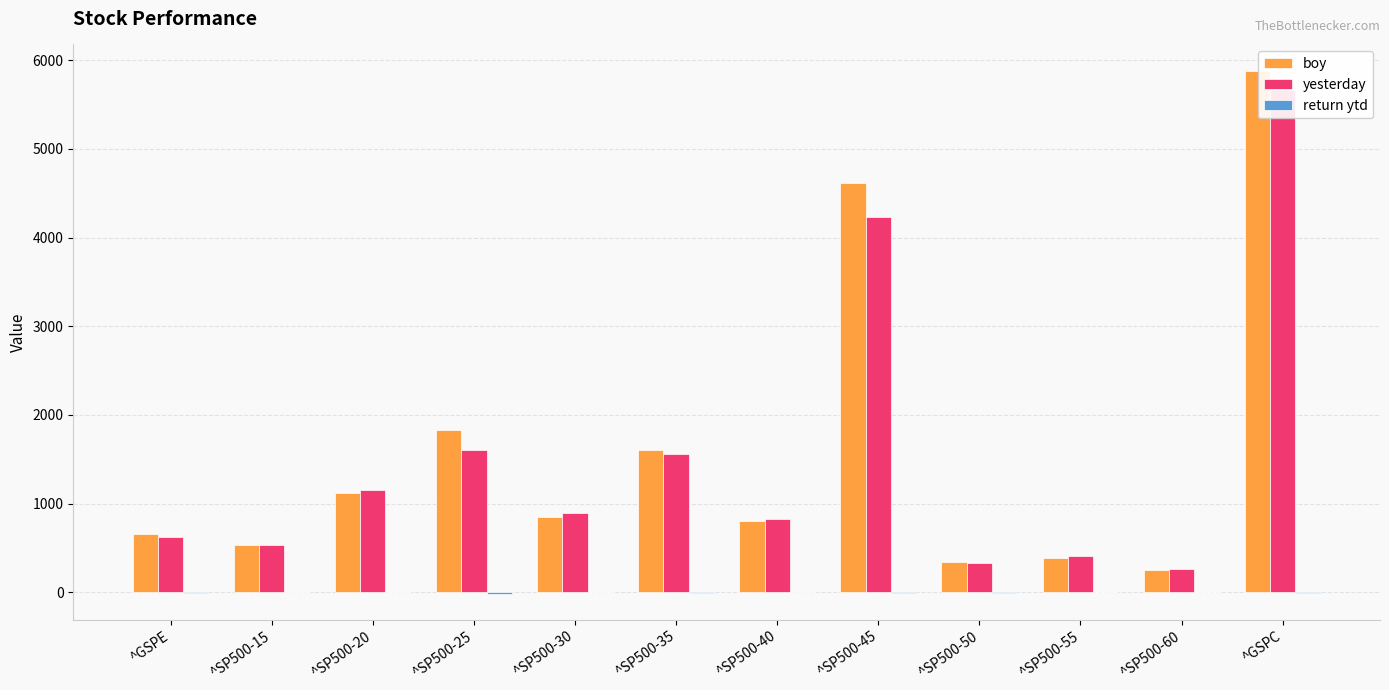

What is the approximate value of yesterday at ^GSPC?

5663.9